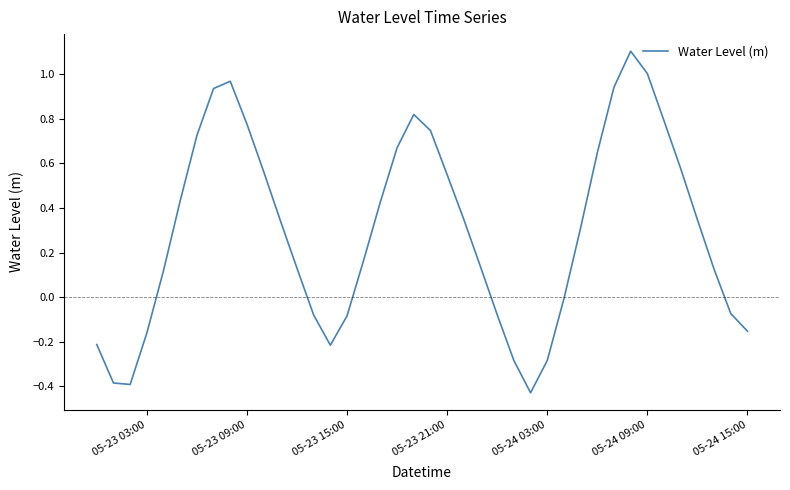

What is the sum of all values?

11.9